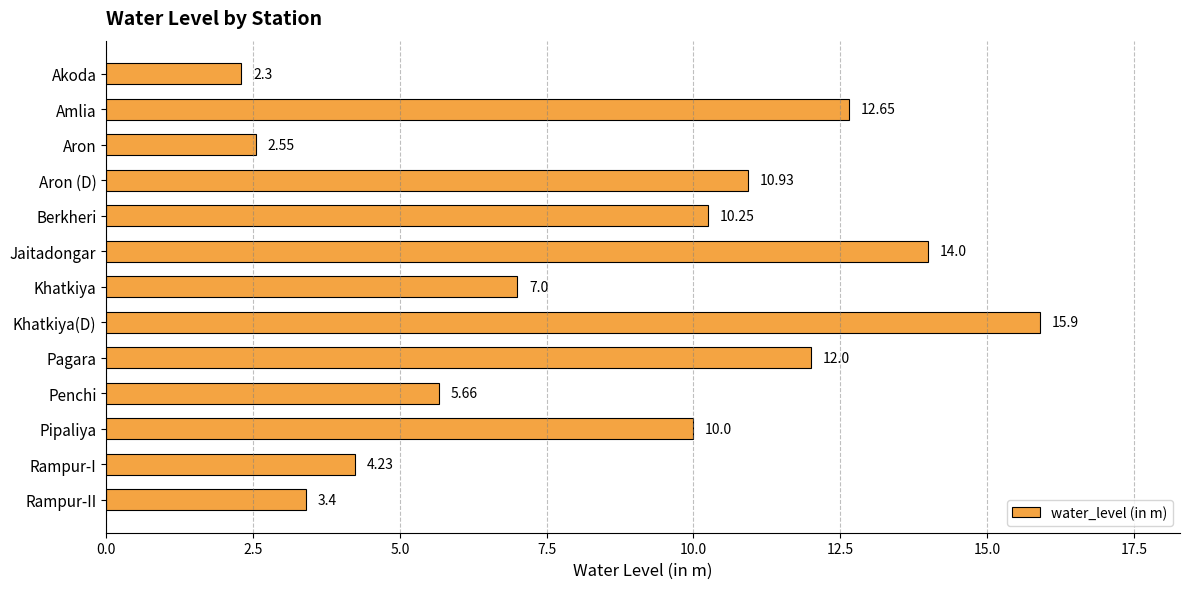

What is the difference between the values at Aron and Rampur-I?

1.7